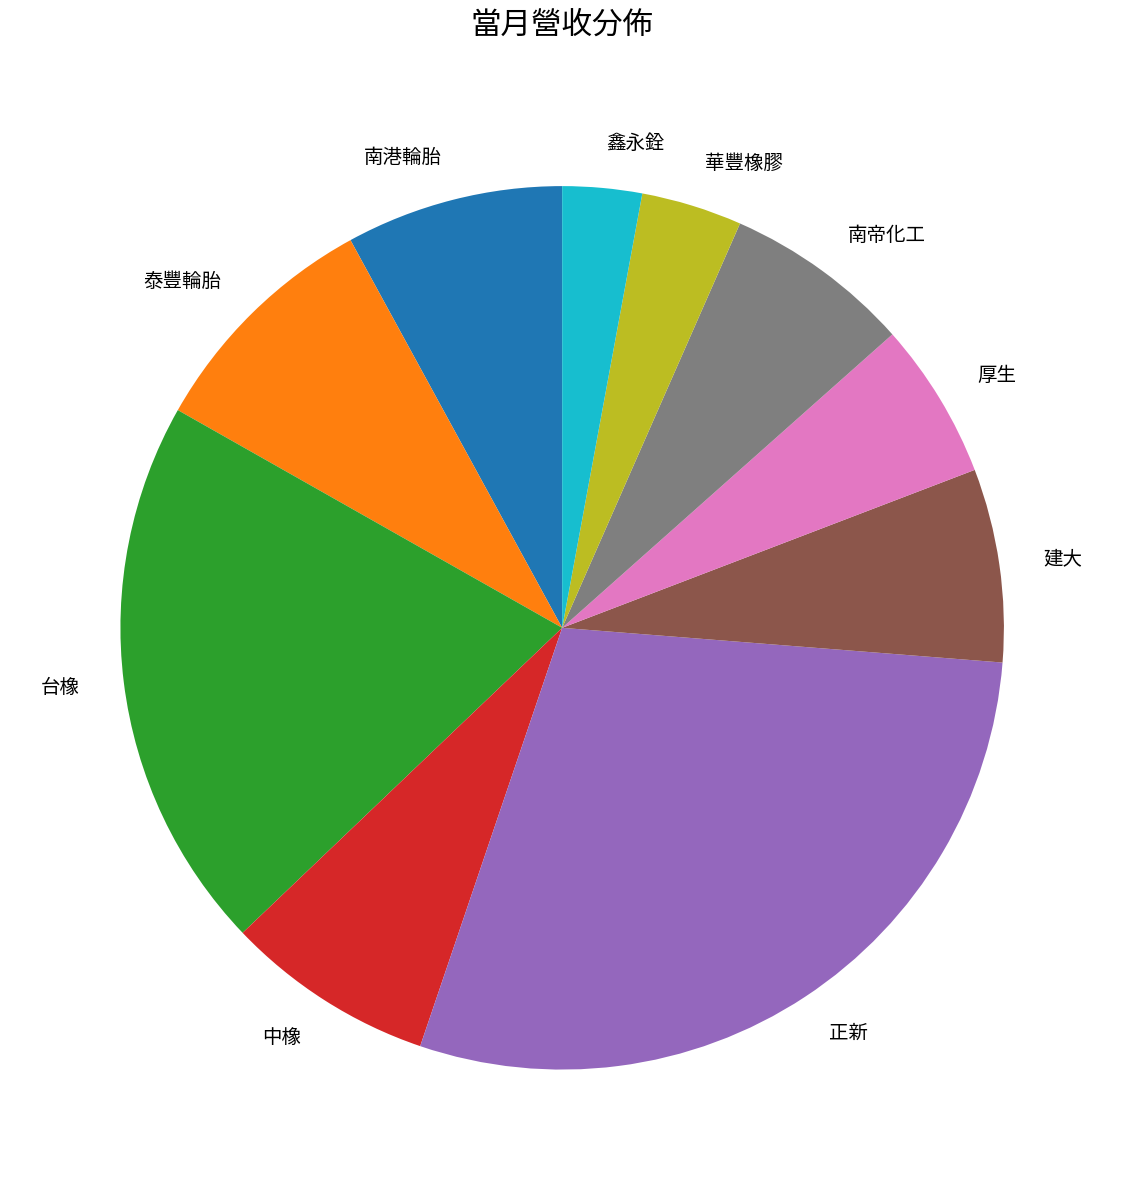

Is it true that 南帝化工 is 7% of the pie?

True